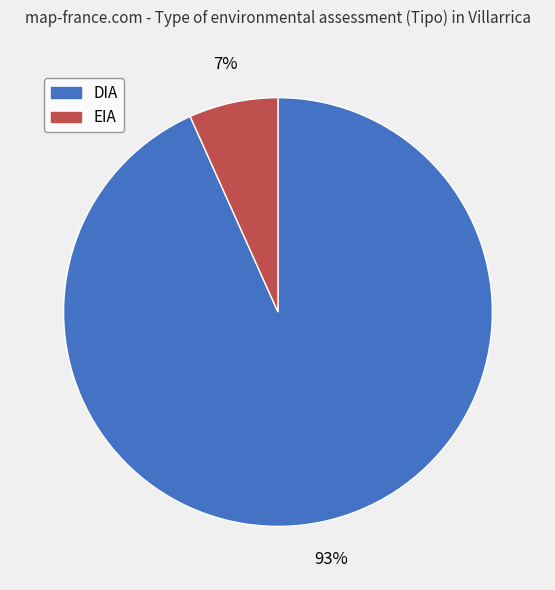

Rank the categories by value from lowest to highest.

EIA, DIA